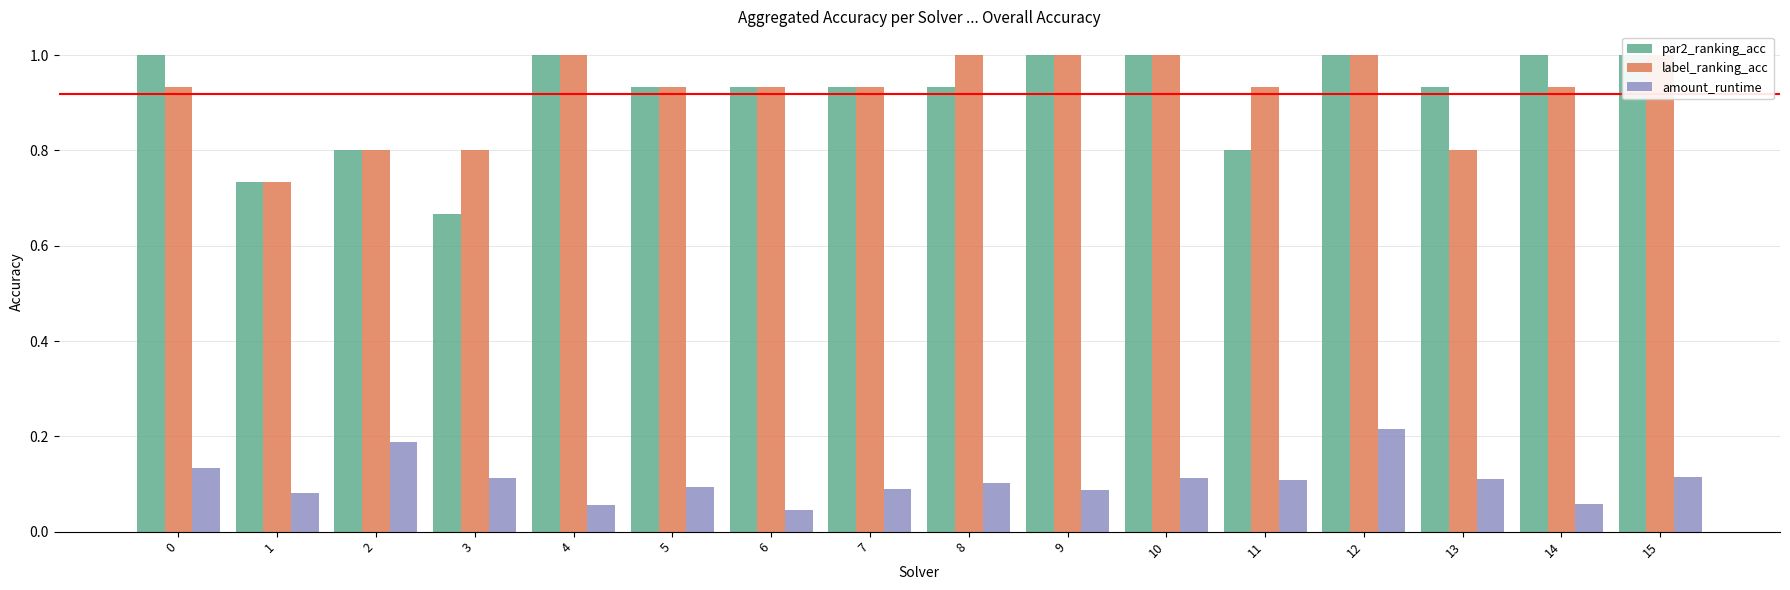

What is the spread (max minus min) of values at 10?

0.9